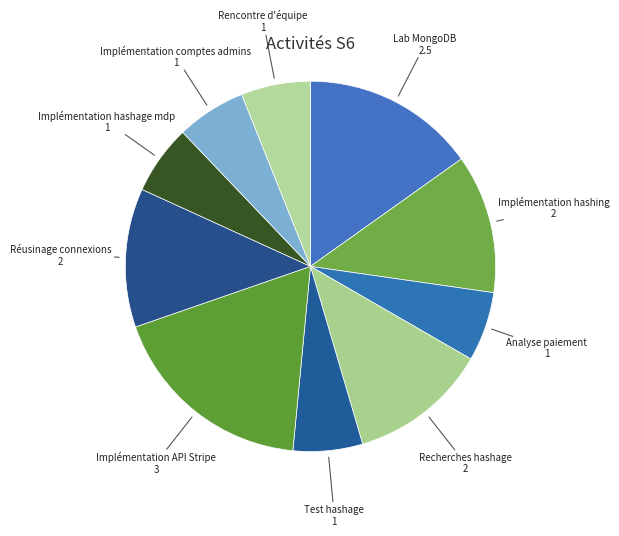

Do Analyse paiement and Réusinage connexions together represent more than half of the pie?

No